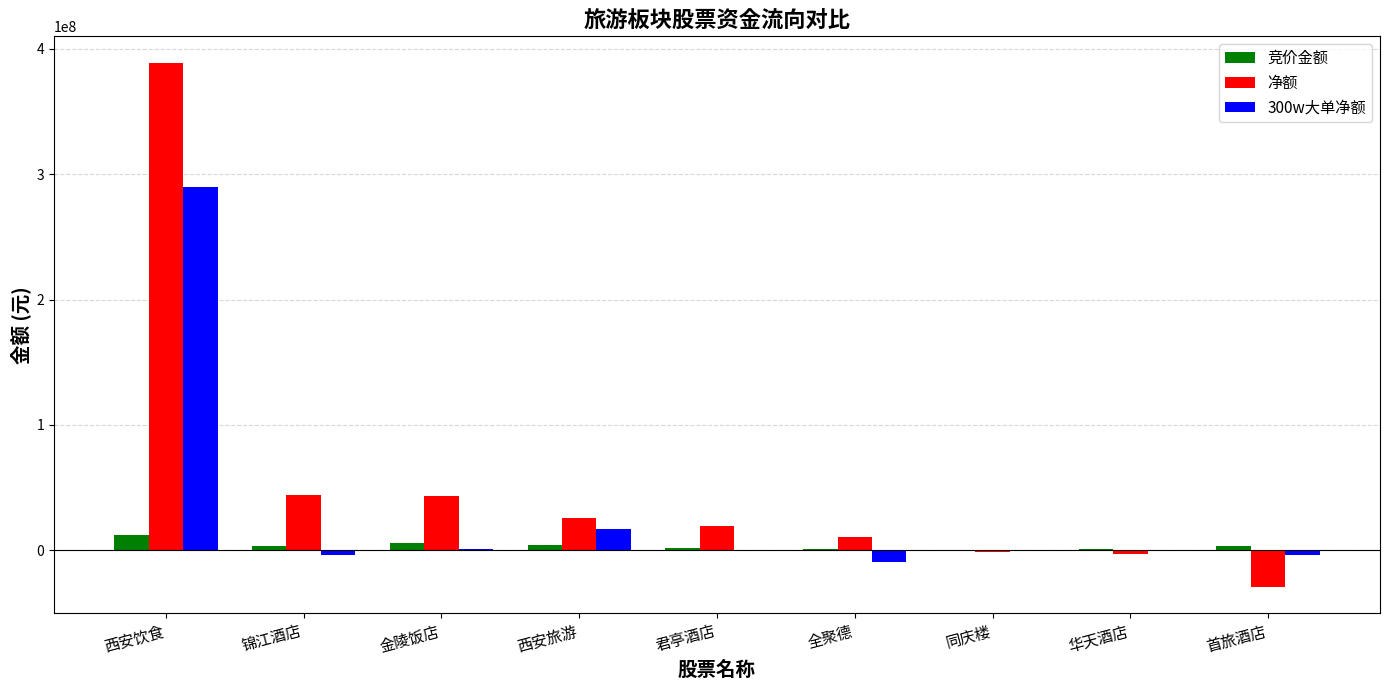

What is the sum of all 竞价金额 values?

33949817